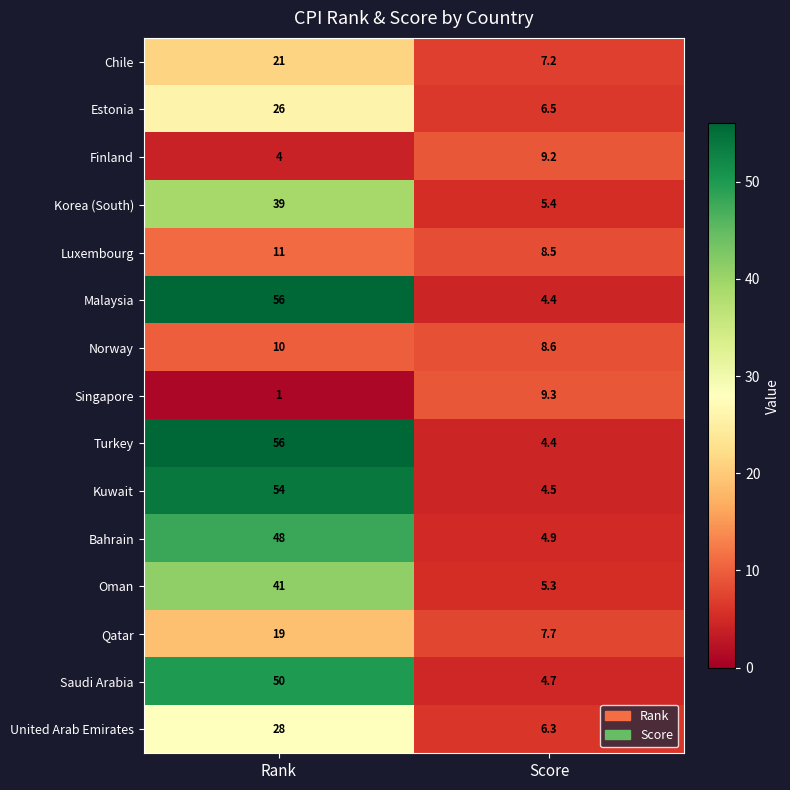

Is it true that United Arab Emirates equals 6.3 at Score?

True